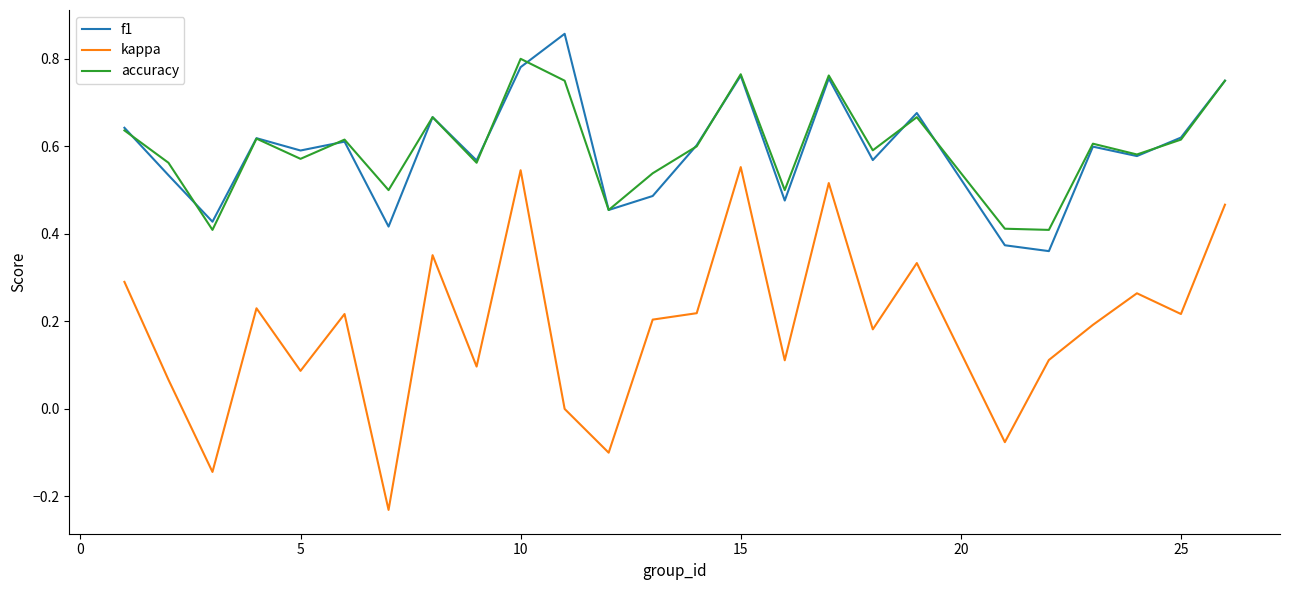

Which series has the largest range (max minus min)?

kappa